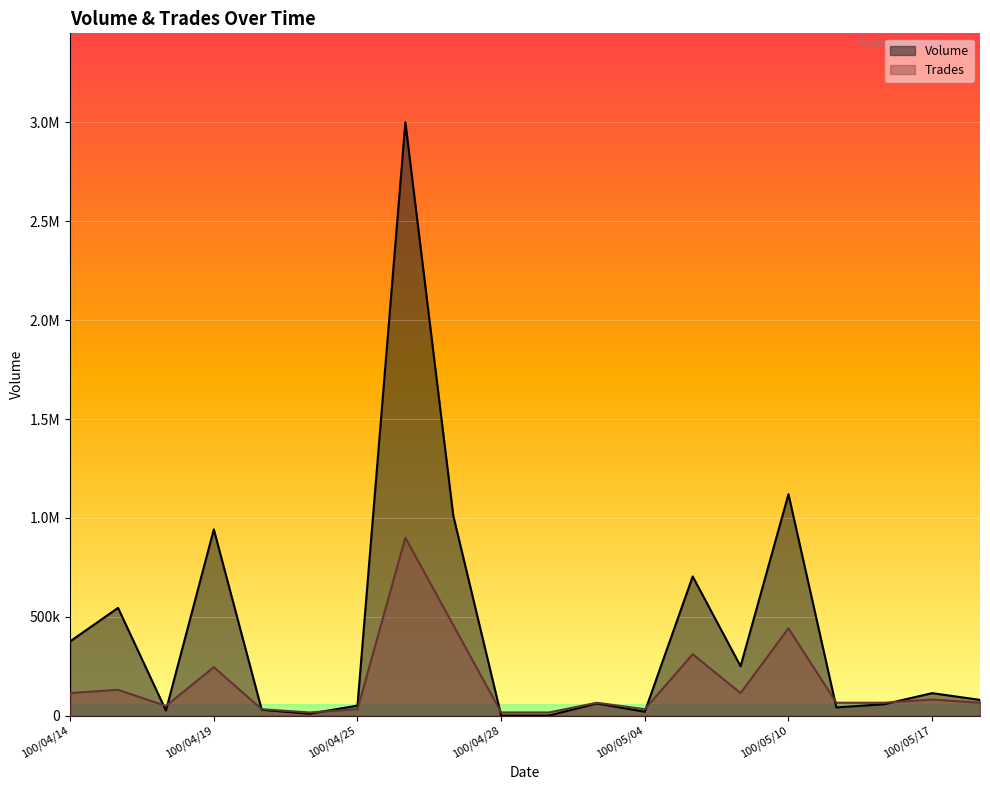

Reading left to right, what are all the values shown in this chart?

Volume: 376000.0	545000.0	26000.0	942000.0	30000.0	10000.0	51000.0	3000000.0	1012000.0	1000.0	1000.0	62000.0	20000.0	704000.0	250000.0	1120000.0	42000.0	58000.0	114000.0	80000.0
Trades: 114545.5	130909.1	49090.9	245454.5	32727.3	16363.6	32727.3	900000.0	458181.8	16363.6	16363.6	65454.5	32727.3	310909.1	114545.5	441818.2	65454.5	65454.5	81818.2	65454.5